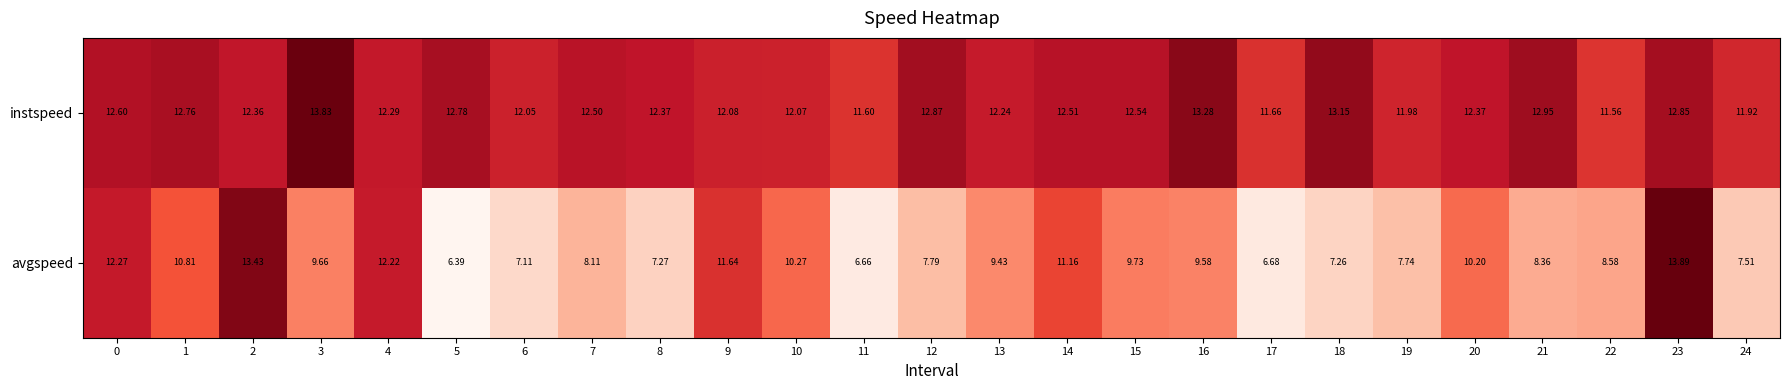

Between 0 and 9, which series saw the biggest shift?

avgspeed